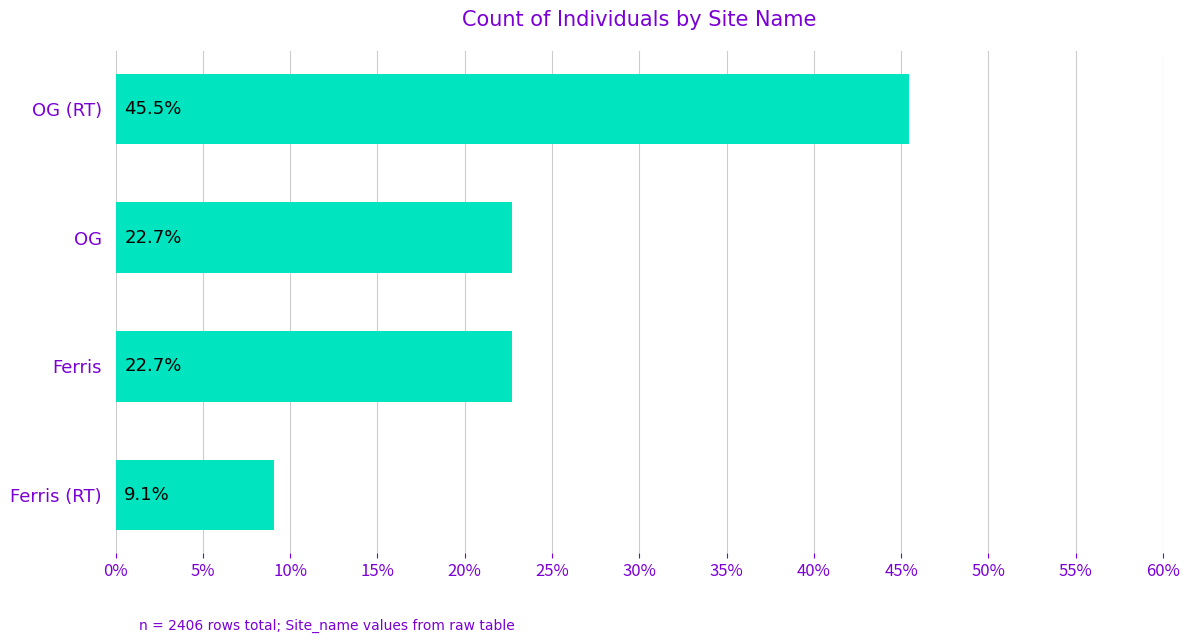

Reading top to bottom, what are all the values shown in this chart?

45.5	22.7	22.7	9.1